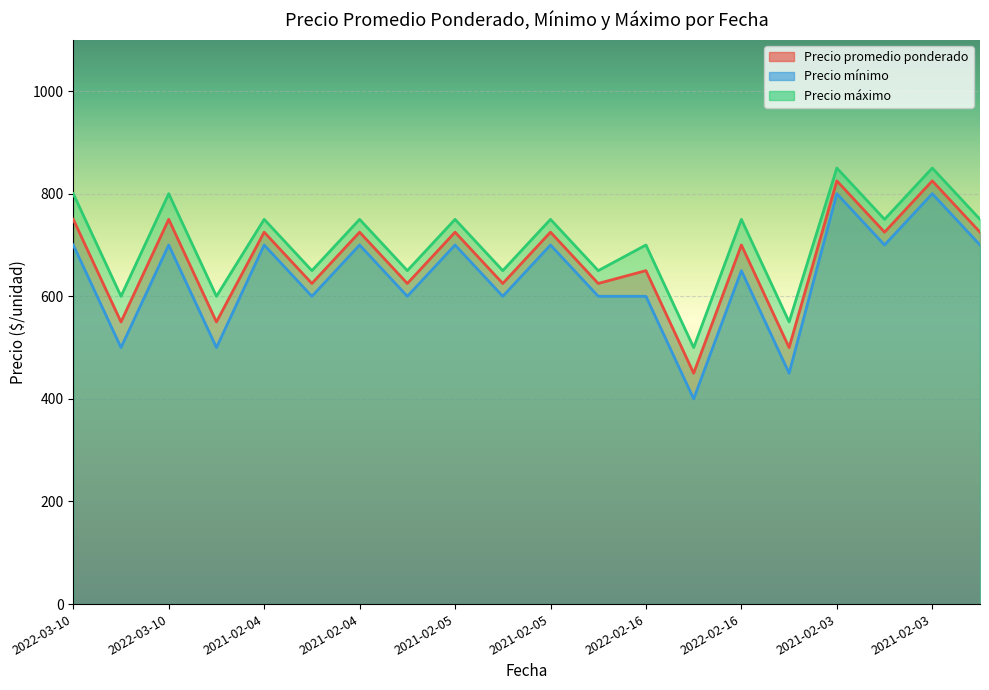

Is it true that Precio máximo equals 1066 at 2022-02-16?

False